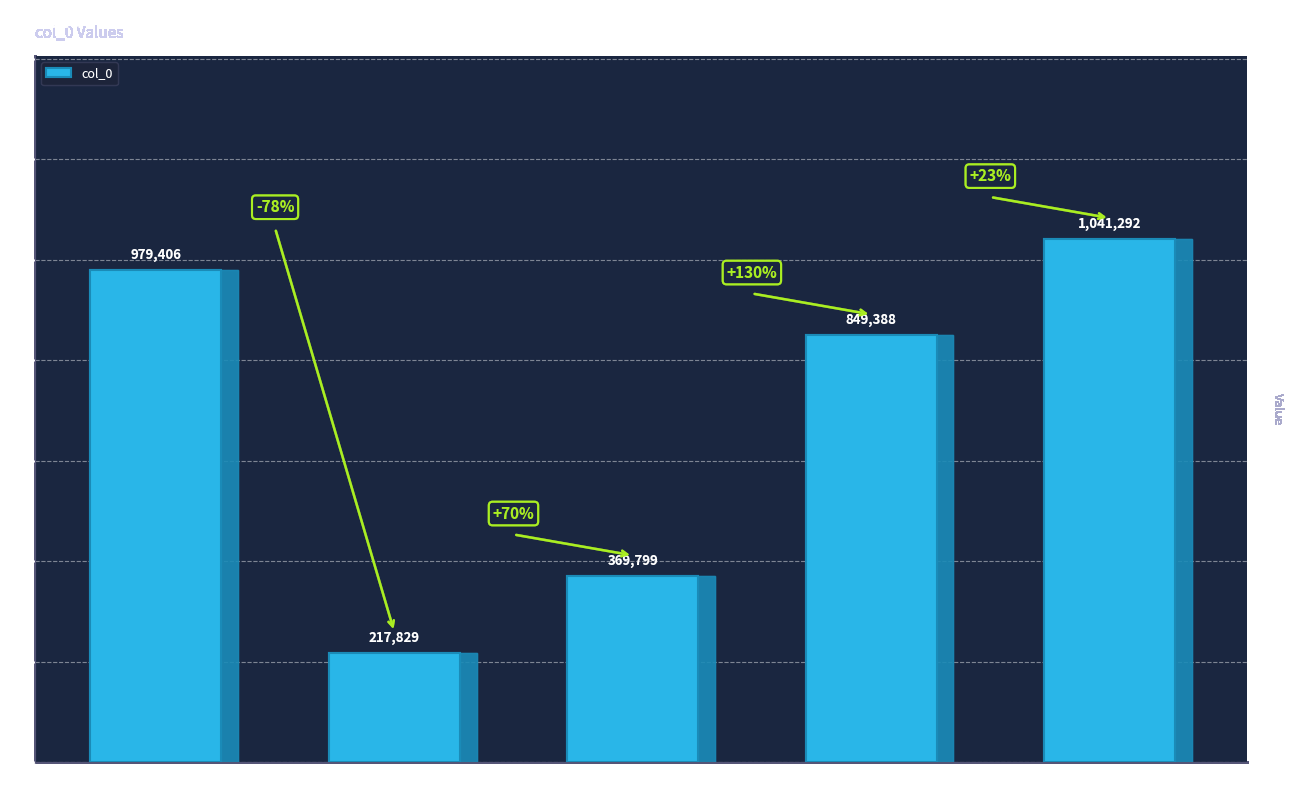

How many data points are less than 849388?

2